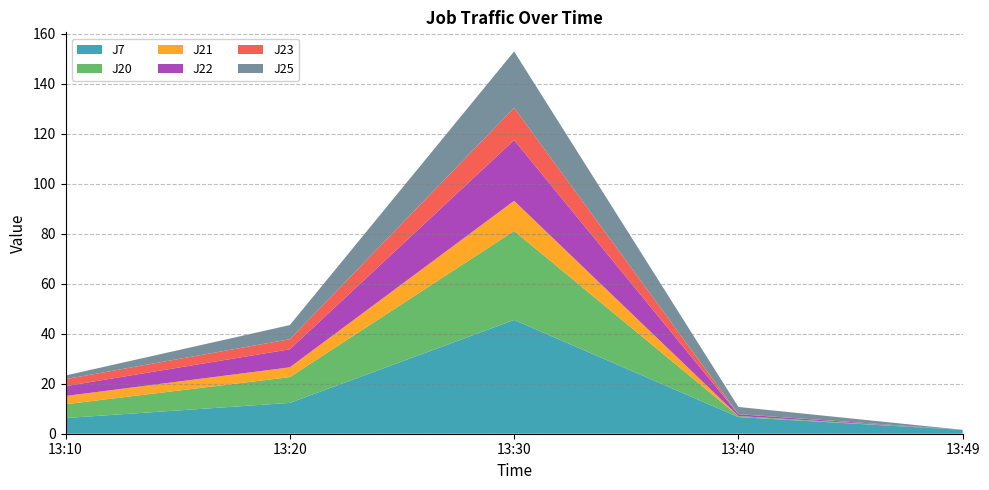

Reading right to left, extract all data points from this chart.

J7: 13:49=1.6	13:40=6.7	13:30=45.5	13:20=12.3	13:10=6.3
J20: 13:49=0.0	13:40=0.4	13:30=35.6	13:20=10.3	13:10=5.5
J21: 13:49=0.0	13:40=0.0	13:30=12.1	13:20=3.9	13:10=3.3
J22: 13:49=0.0	13:40=0.7	13:30=24.3	13:20=7.2	13:10=3.9
J23: 13:49=0.0	13:40=0.1	13:30=12.9	13:20=4.0	13:10=2.8
J25: 13:49=0.0	13:40=2.9	13:30=22.6	13:20=5.7	13:10=1.5